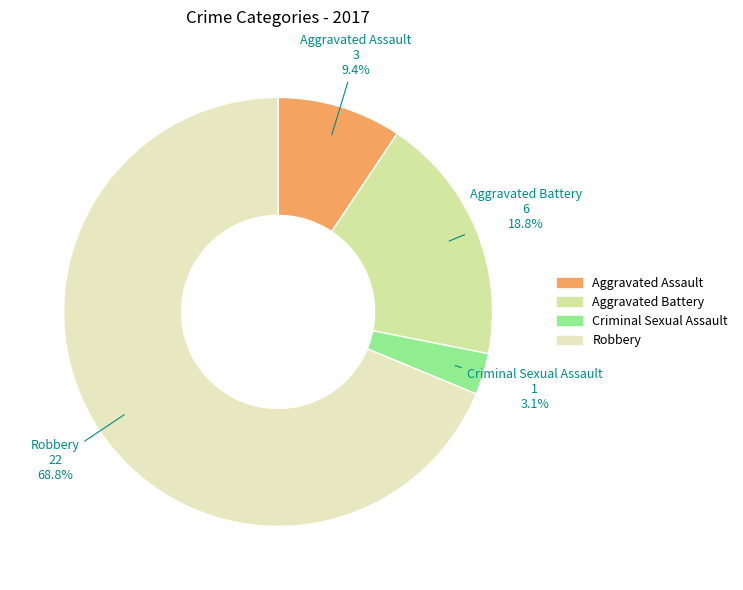

To the nearest percent, what is the difference between the largest and smallest slice percentages?

66%